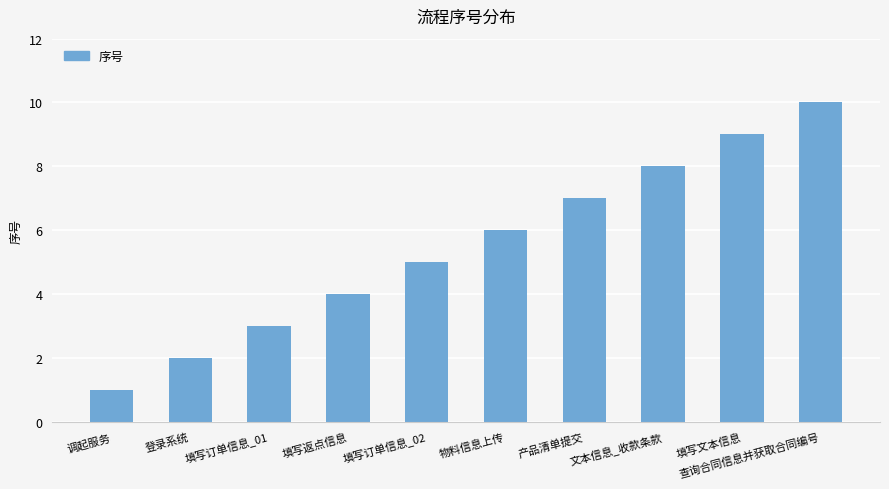

List the labels in order of value, largest first.

查询合同信息并获取合同编号, 填写文本信息, 文本信息_收款条款, 产品清单提交, 物料信息上传, 填写订单信息_02, 填写返点信息, 填写订单信息_01, 登录系统, 调起服务